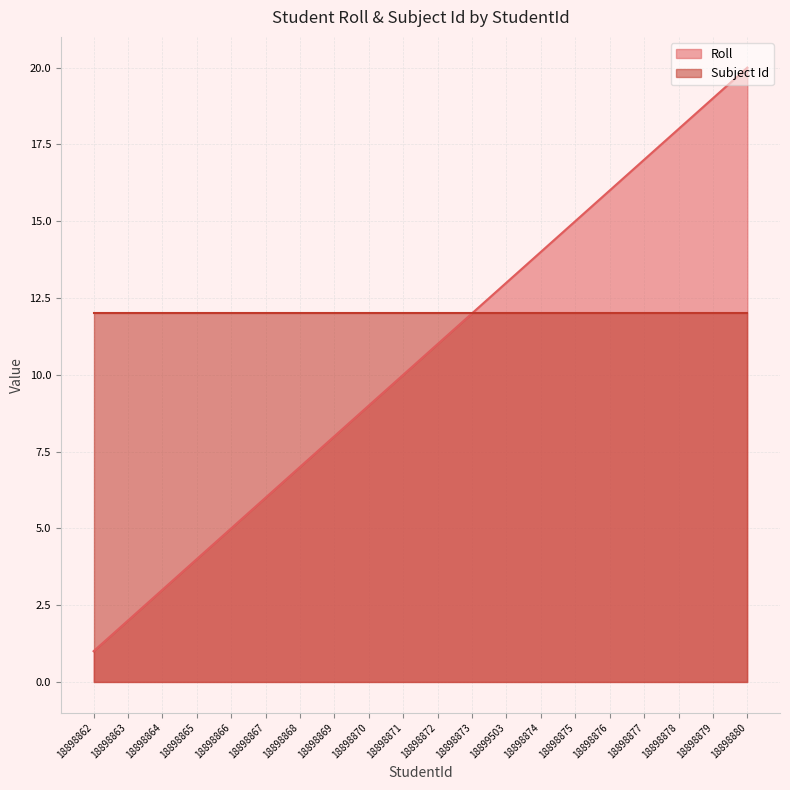

What is the difference between the second highest and second lowest values?

17